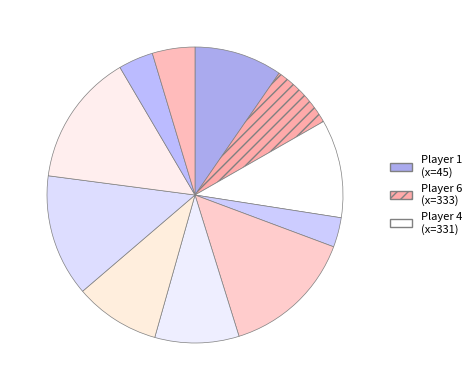

How many segments does this pie chart have?

11